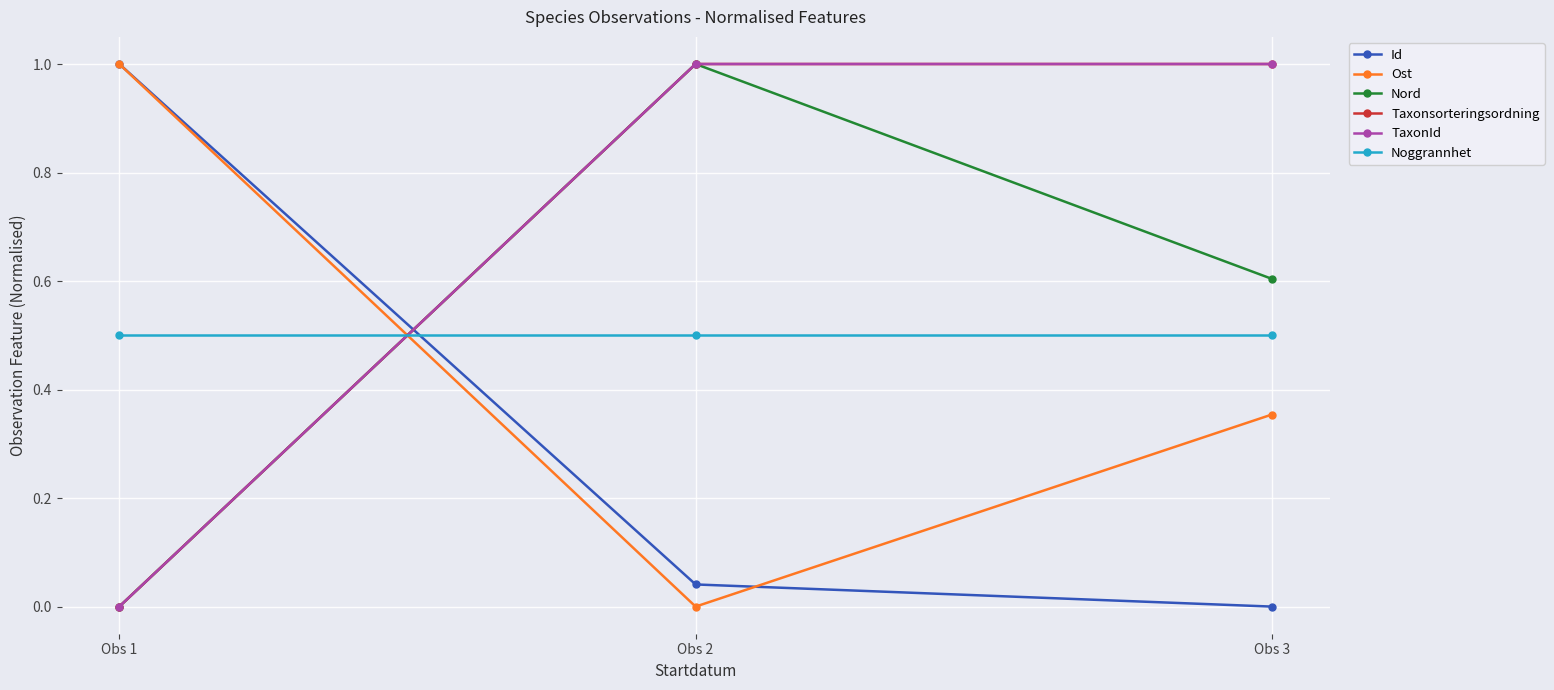

Count the Nord values in the range 0 to 1.

3